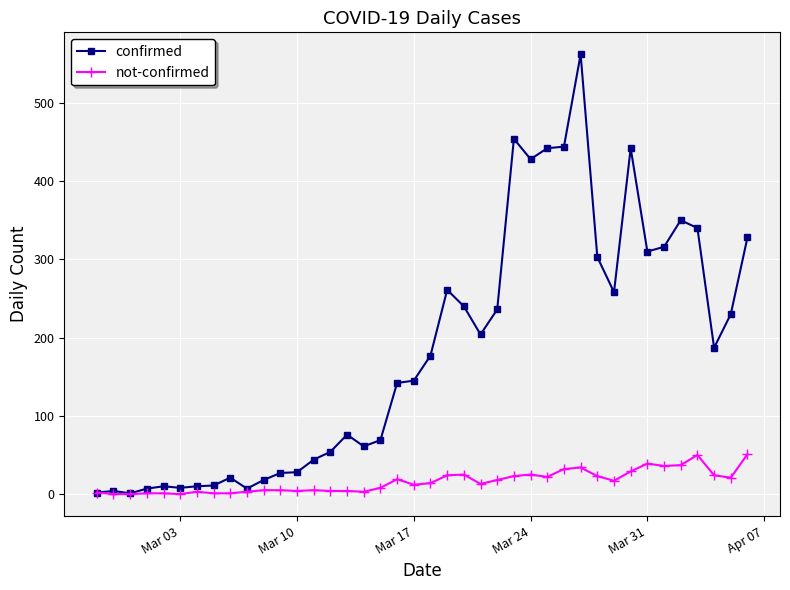

In confirmed, how many points are higher than both neighbors (excluding endpoints)?

9